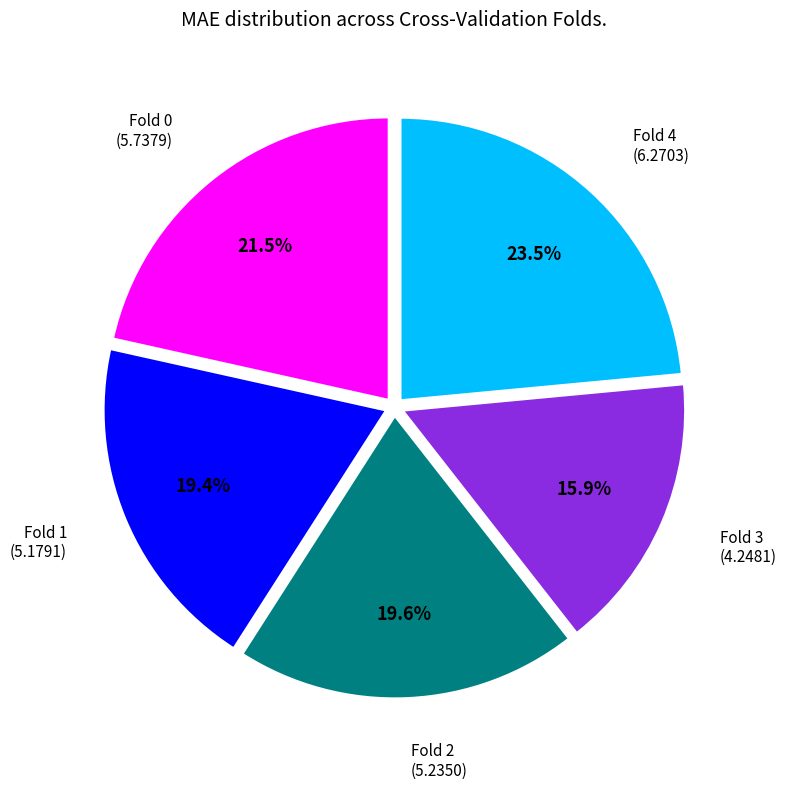

Is there any slice that represents more than half of the pie?

No